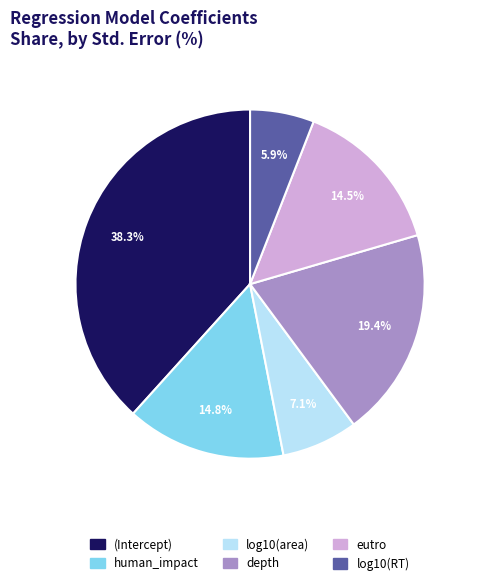

To the nearest percent, what is the combined percentage of depth and eutro?

34%